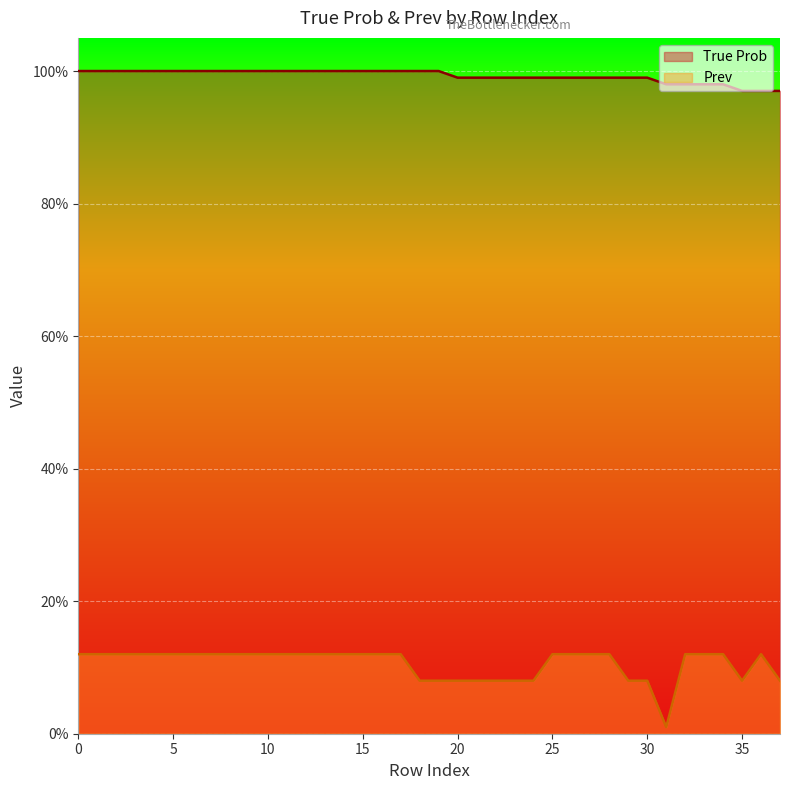

What is the minimum value for True Prob?

97